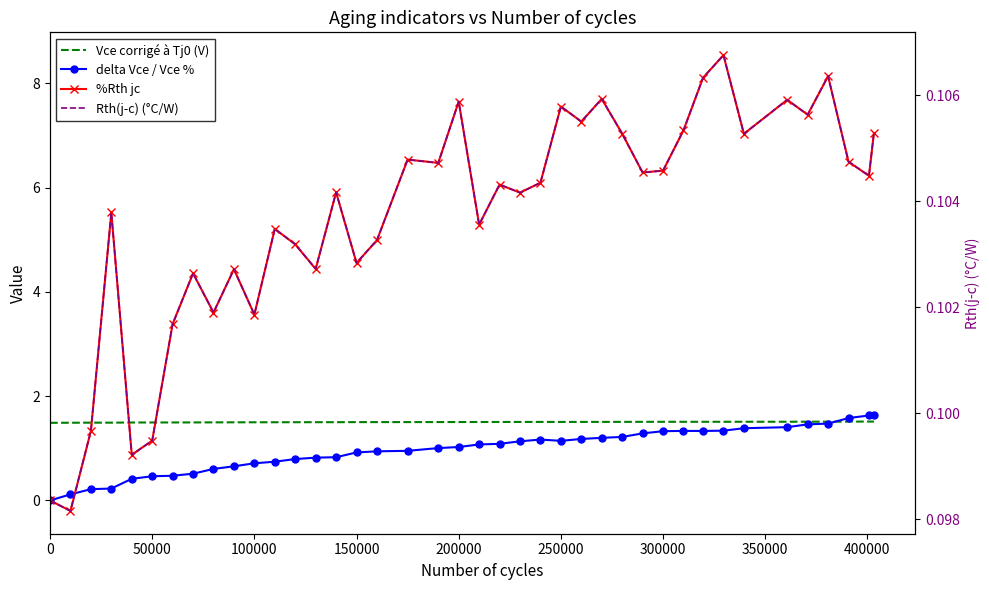

What is the difference between the maximum and minimum values in the %Rth jc series?

8.7